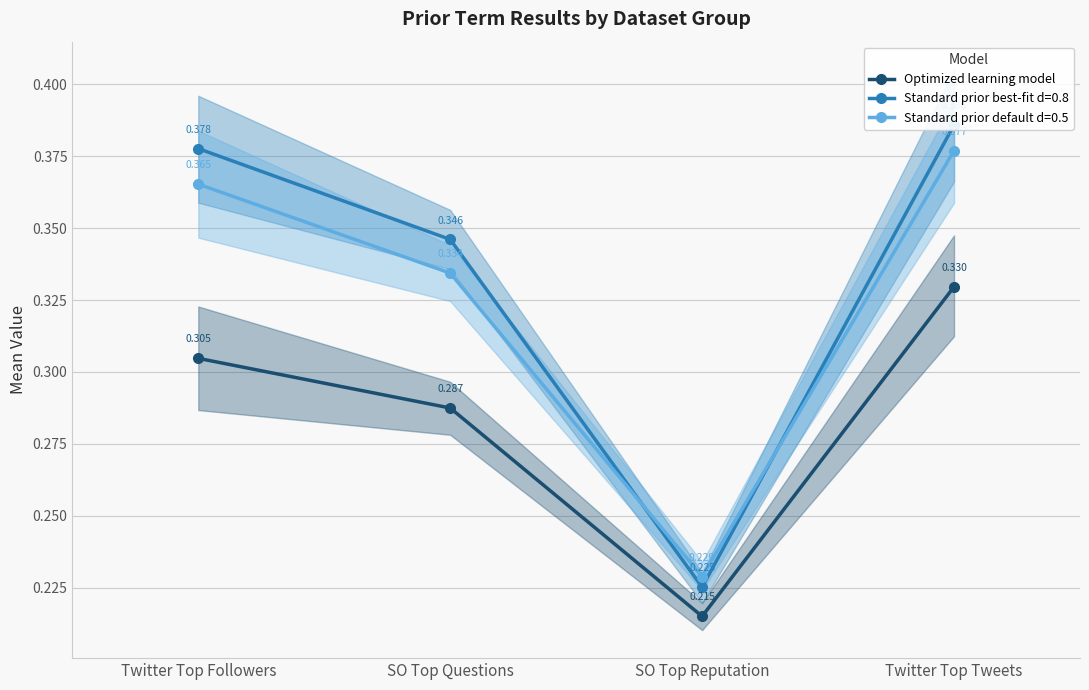

Read the value at Twitter Top Followers.

0.3